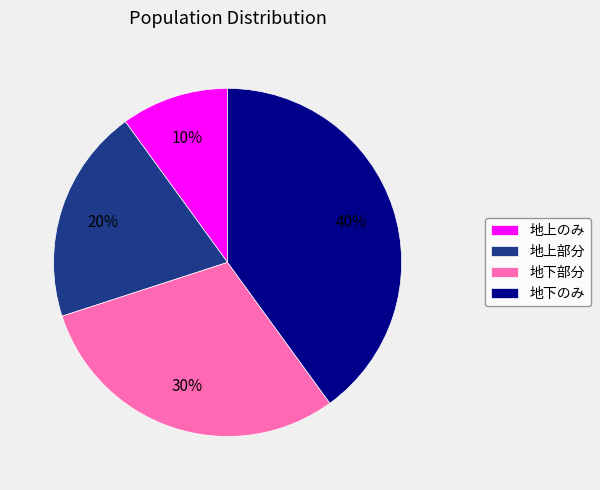

Between 地上のみ and 地下のみ, which is larger?

地下のみ